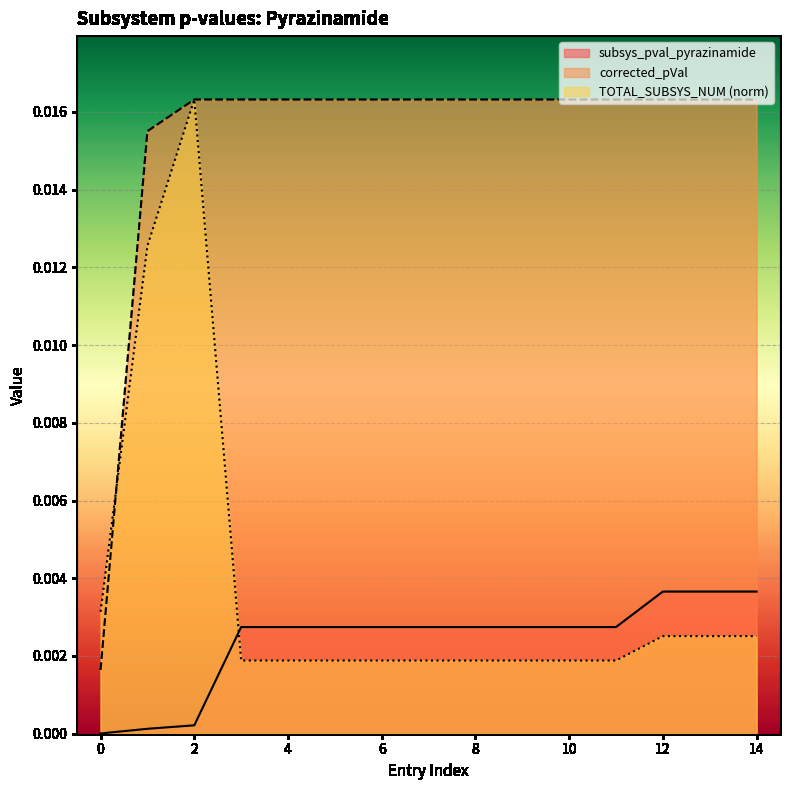

The corrected_pVal series shows 0.0 at 7. True or false?

False